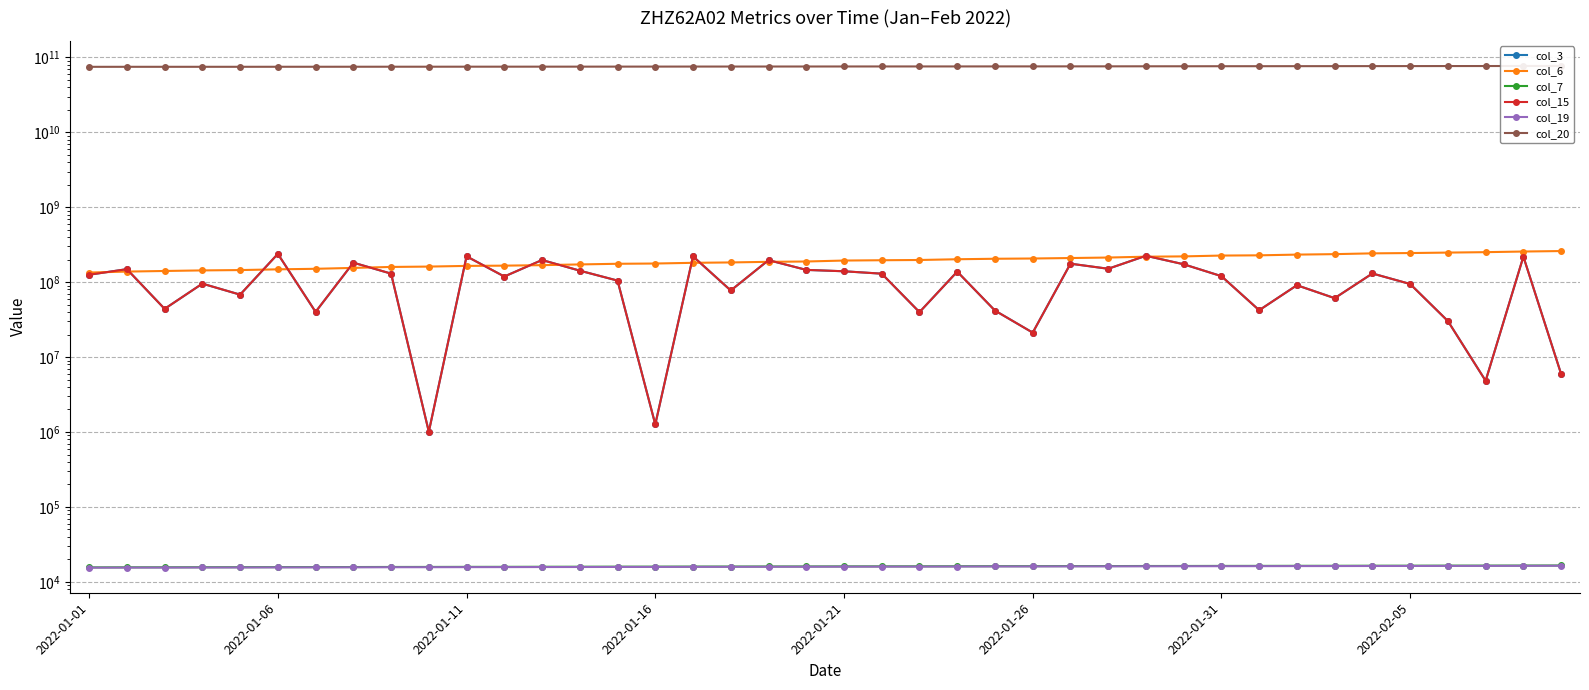

True or false: col_7 and col_19 cross at least once.

False